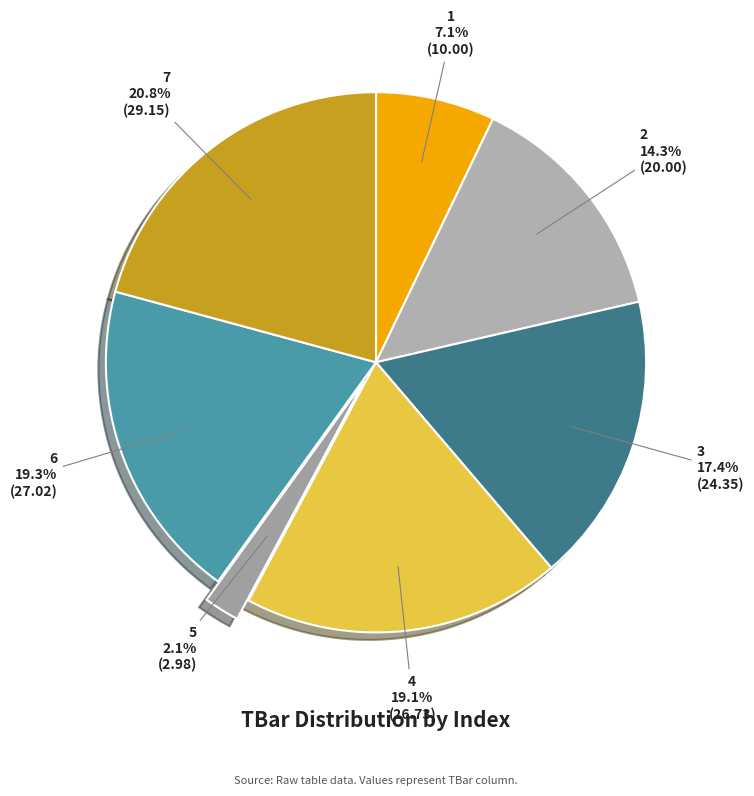

Which category has the smallest portion of the pie?

5